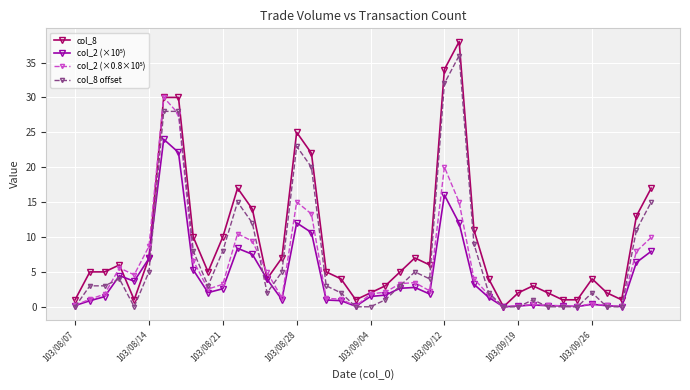

What is the value of the col_8 offset point at the 29th from the left?

2.0